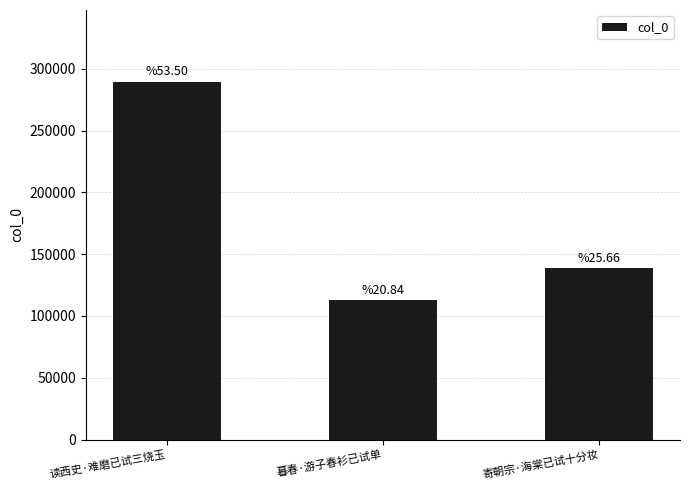

What is the difference between the values at 寄朝宗·海棠已试十分妆 and 读西史·难磨已试三烧玉?

150730